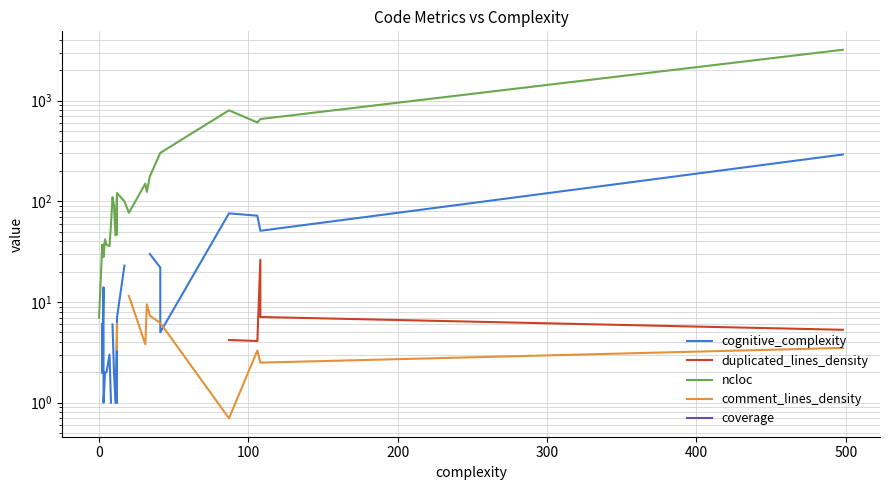

How many categories are shown in the chart?

38